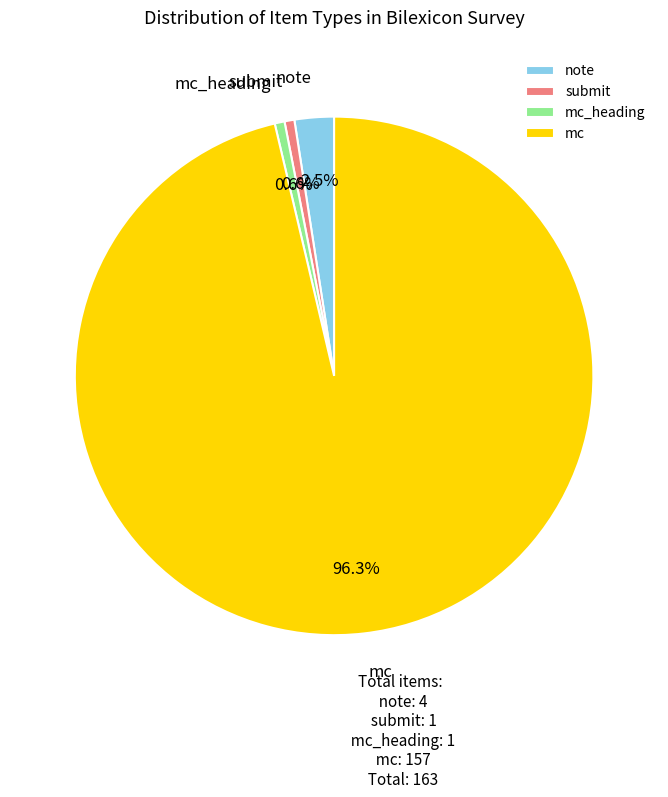

What percentage is the mc slice, to the nearest percent?

96%